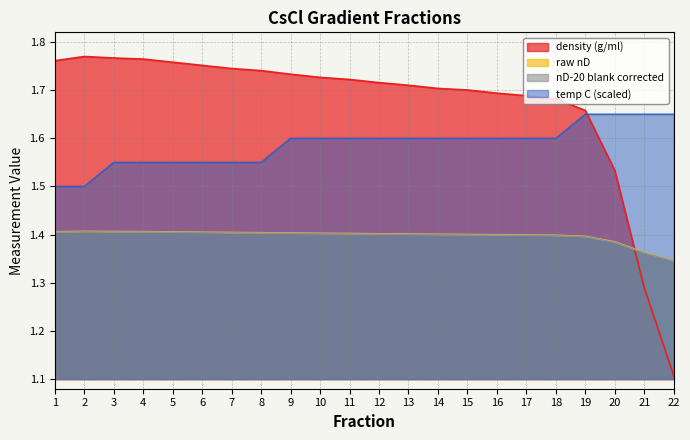

Which series has the largest total across all categories?

density (g/ml)